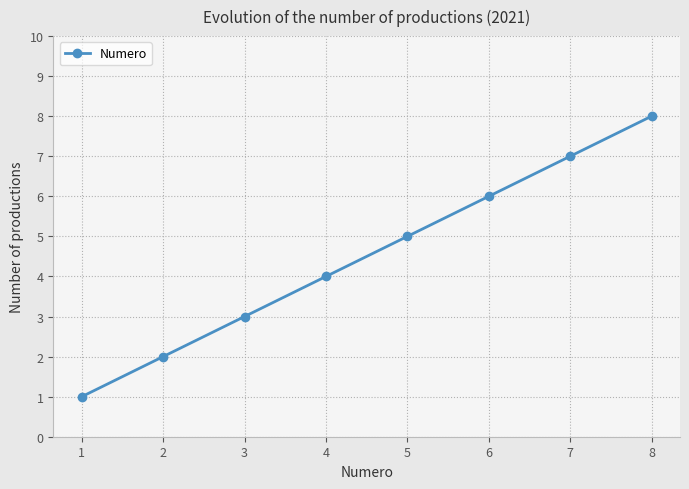

Reading right to left, transcribe all the data shown in this chart.

8=8	7=7	6=6	5=5	4=4	3=3	2=2	1=1